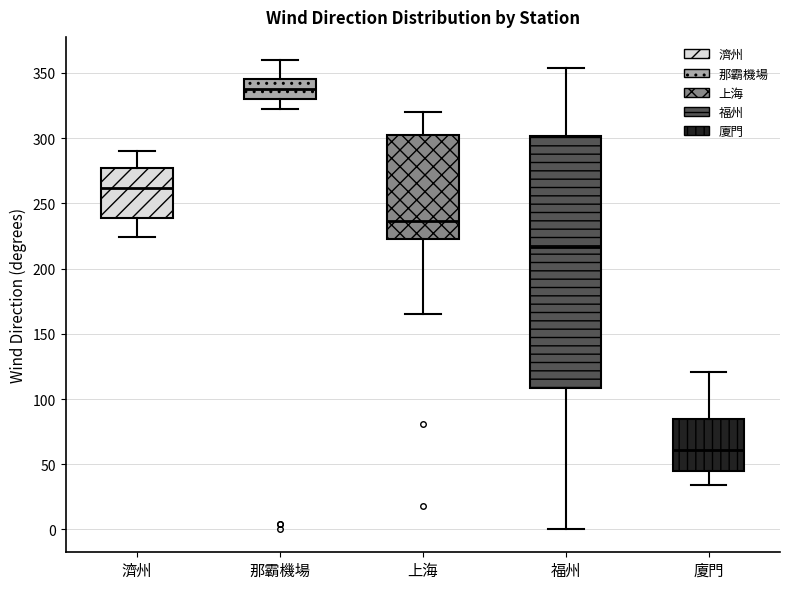

Which box is the tallest, from its lower edge to its upper edge?

福州